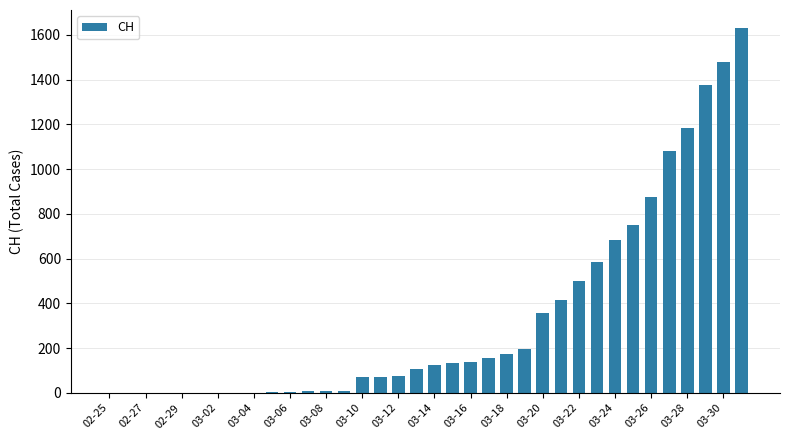

What is the sum of all values?

12186